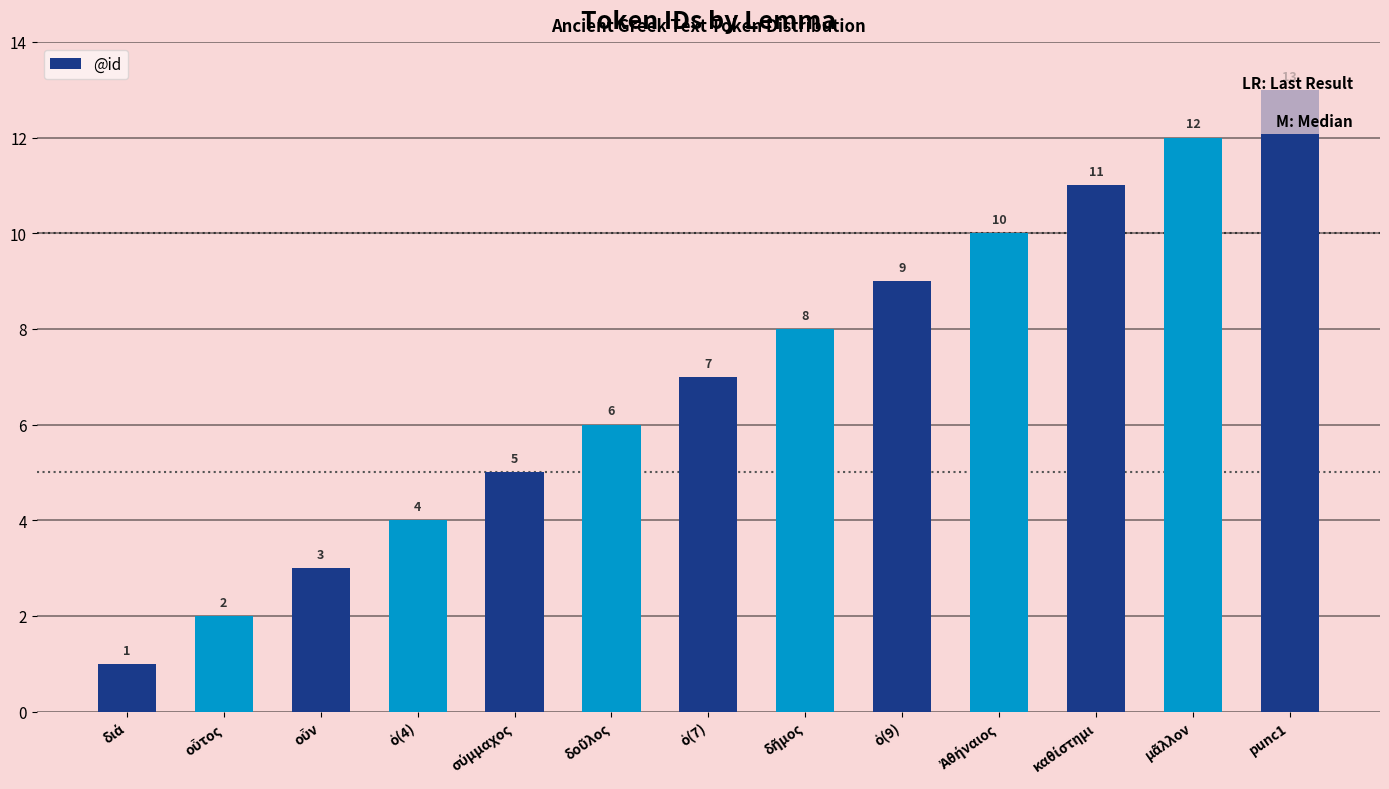

Does the chart contain any negative values?

No